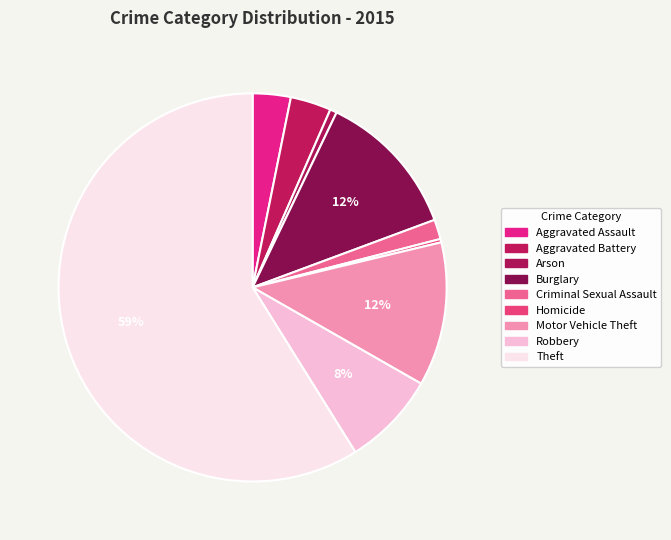

Count the number of slices in the pie.

9